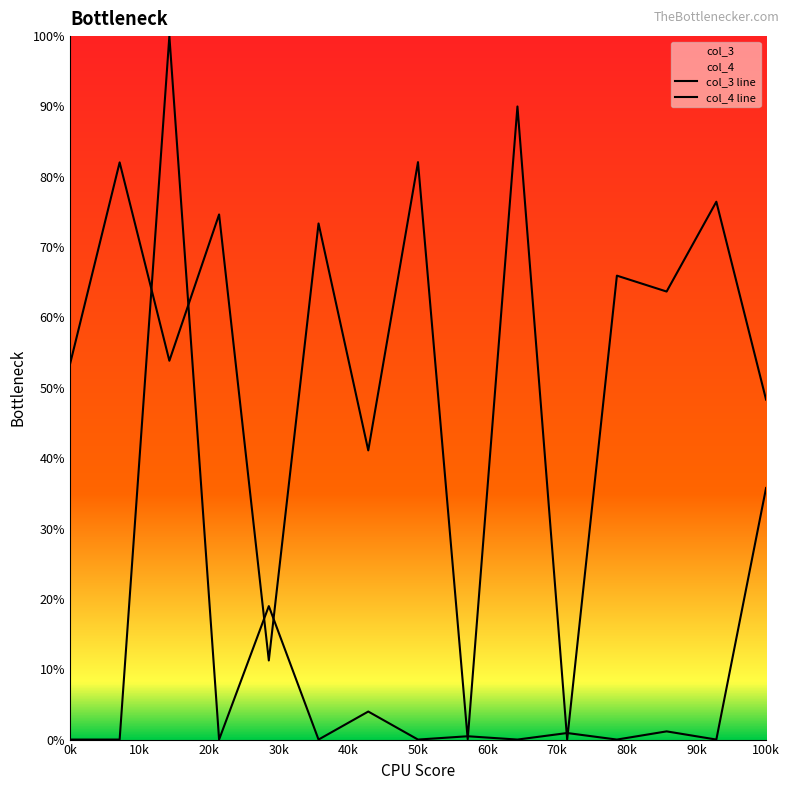

At how many categories does at least one series exceed 90?

1